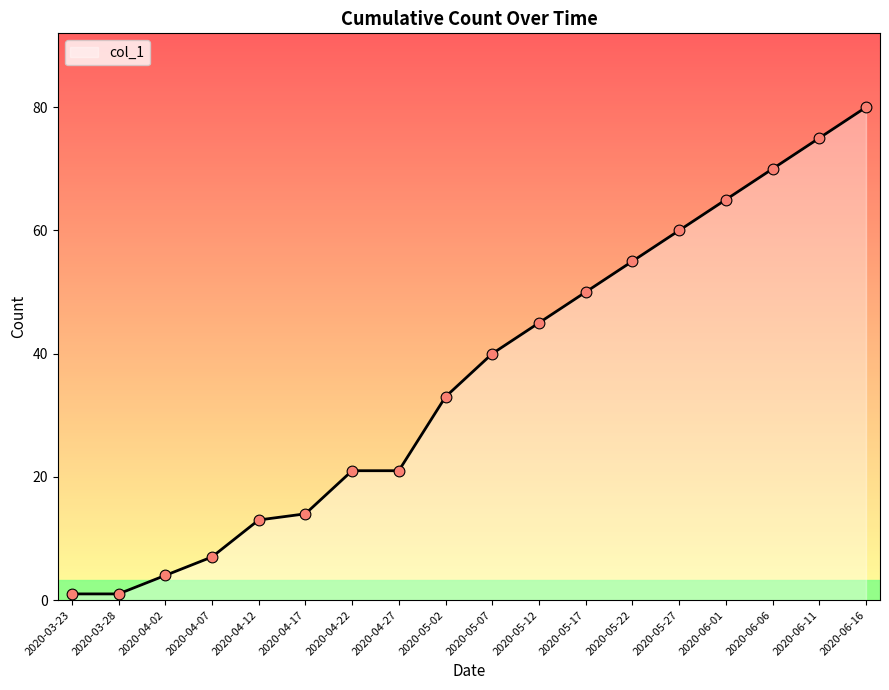

Approximately how many times larger is the value at 2020-05-22 compared to 2020-06-01?

0.8